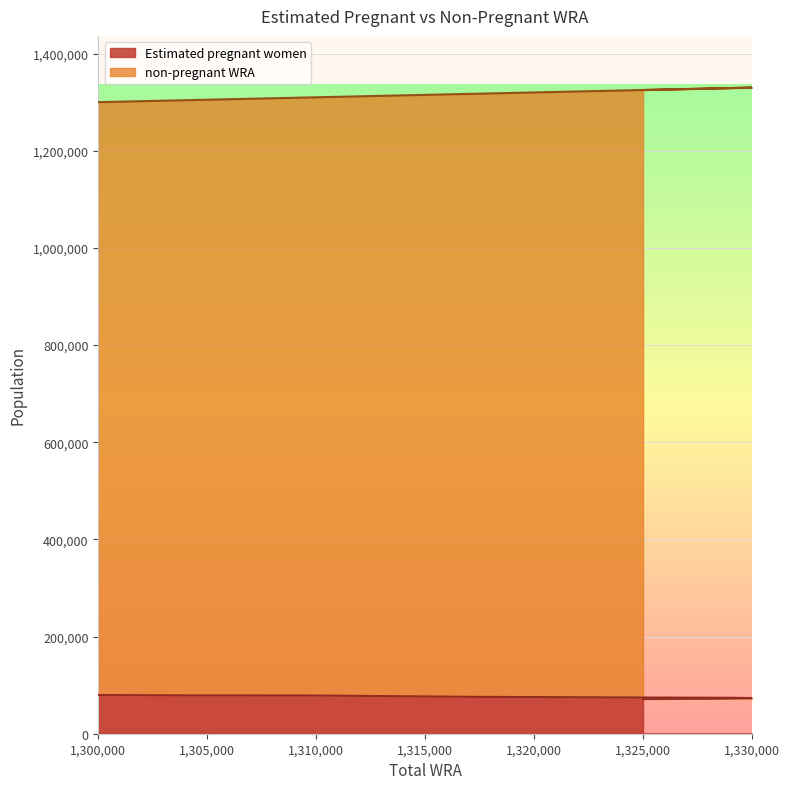

The value of non-pregnant WRA at 1330000 is 1330000.0. True or false?

True